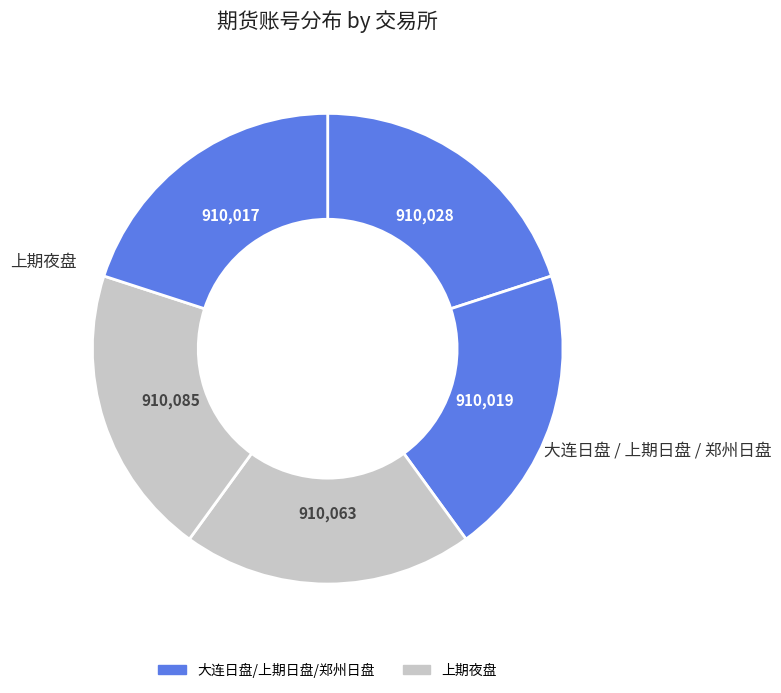

How many slices are in this pie chart?

5